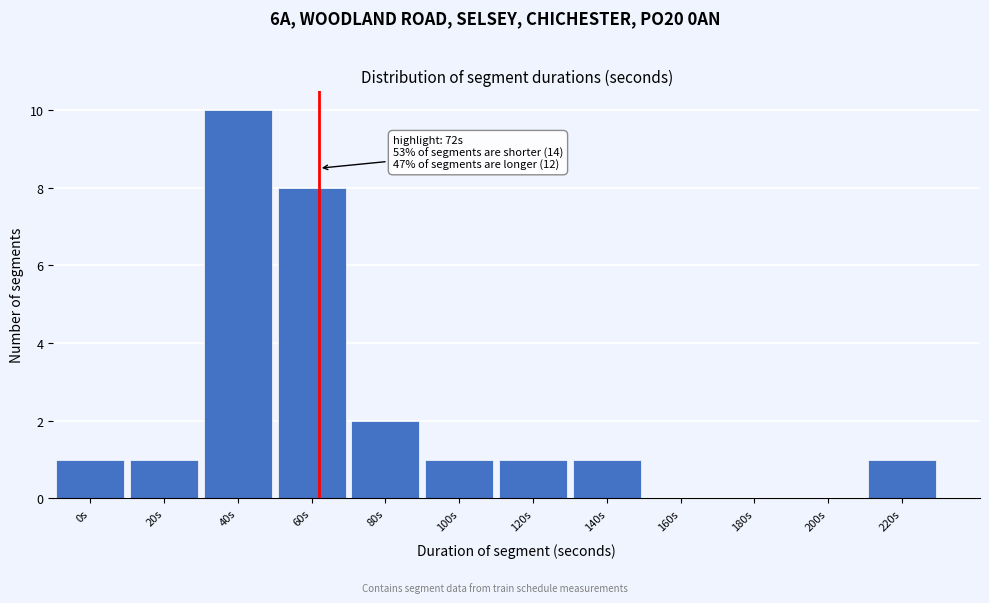

Reading left to right, extract all data points from this chart.

0s=1	20s=1	40s=10	60s=8	80s=2	100s=1	120s=1	140s=1	160s=0	180s=0	200s=0	220s=1